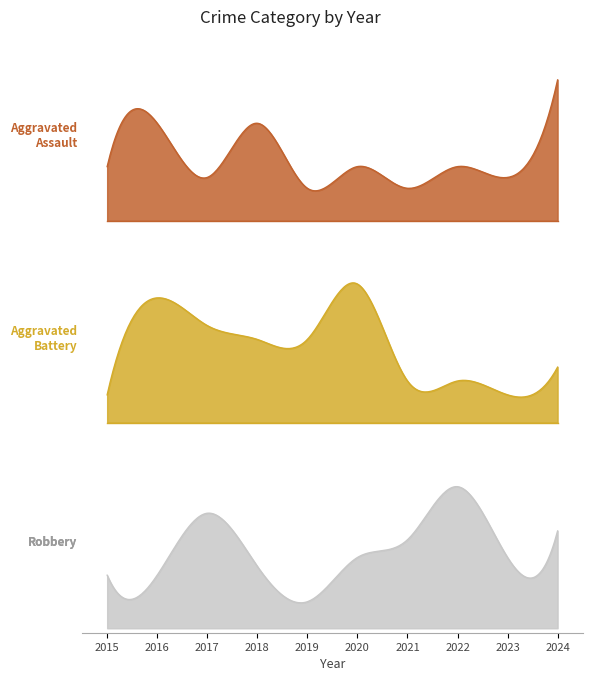

What is the difference between the Aggravated Battery values at 2019 and 2024?

2